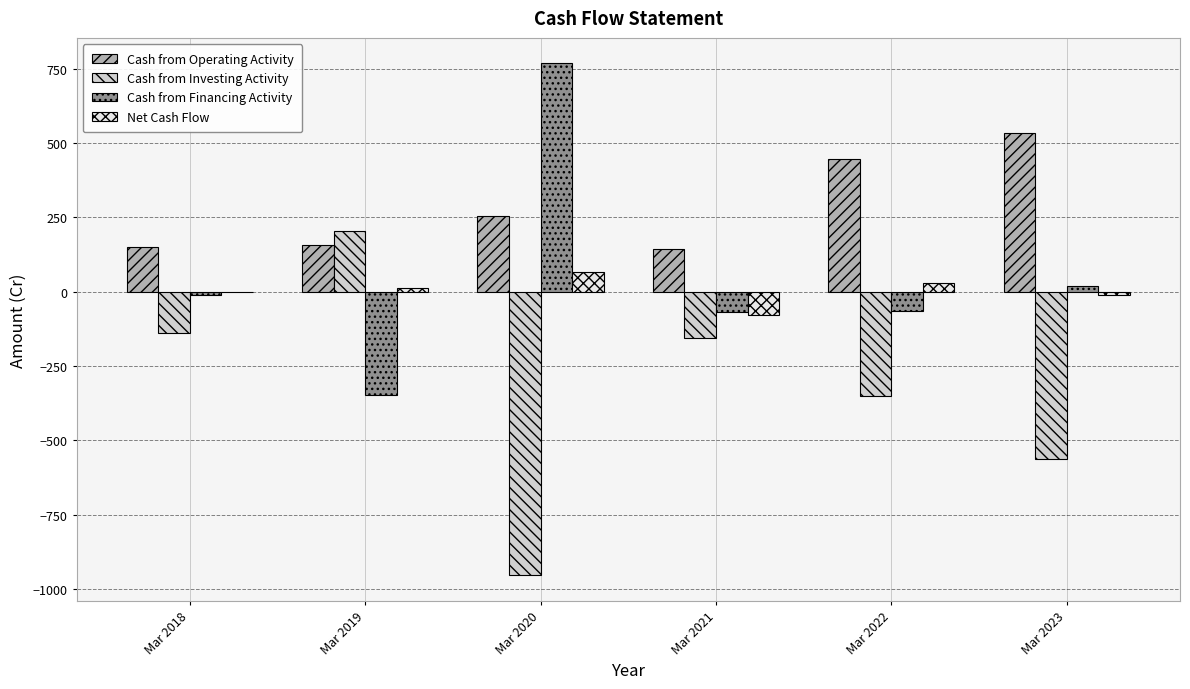

Is it true that Net Cash Flow equals 29 at Mar 2022?

True